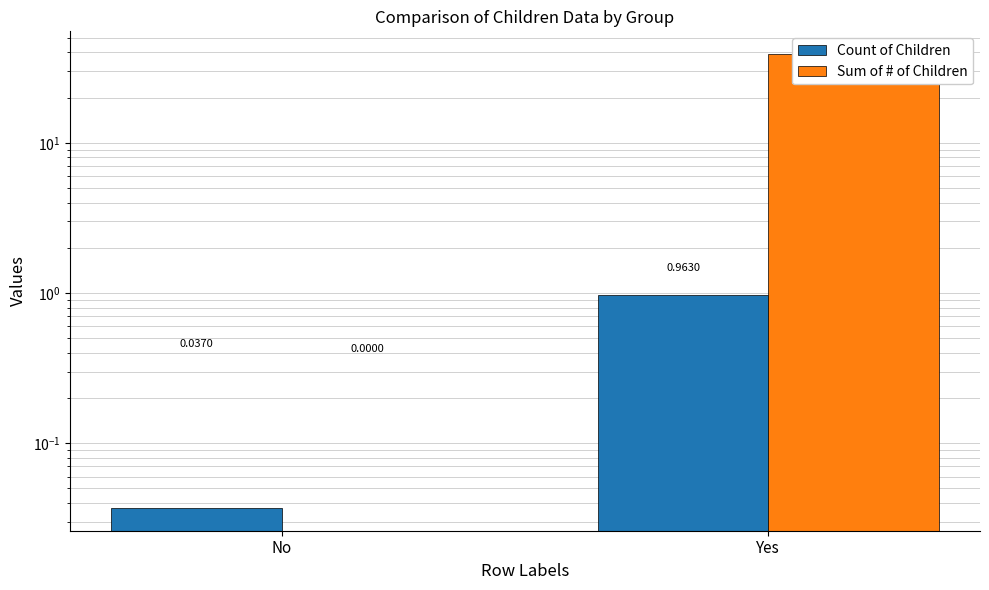

Reading left to right, transcribe all the data shown in this chart.

Count of Children: 0.0	1.0
Sum of # of Children: 0.0	39.0